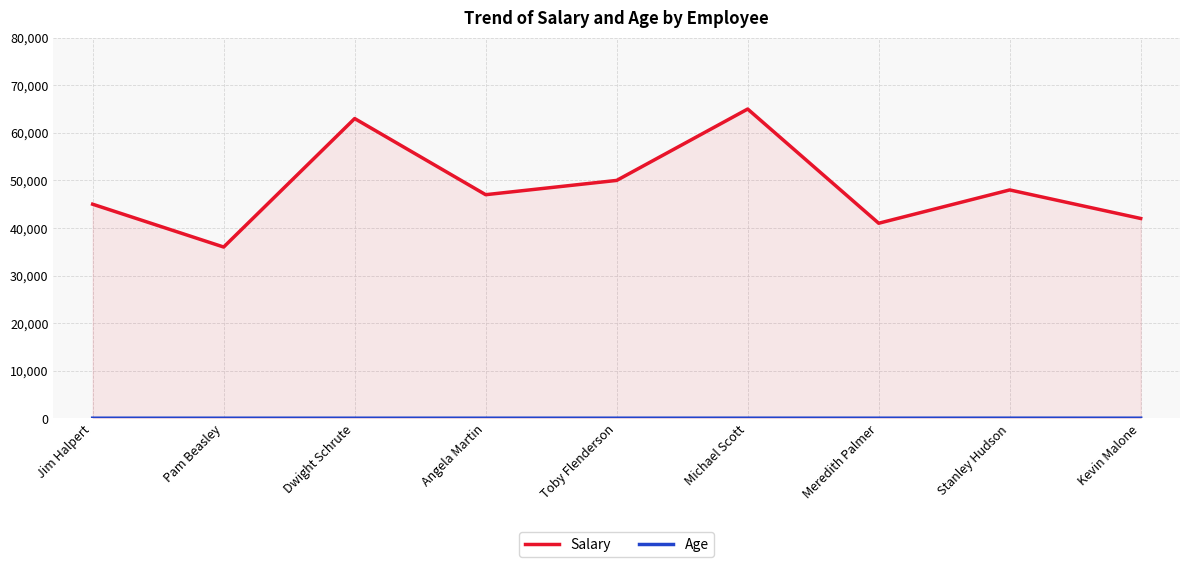

What position from the left is Pam Beasley?

2